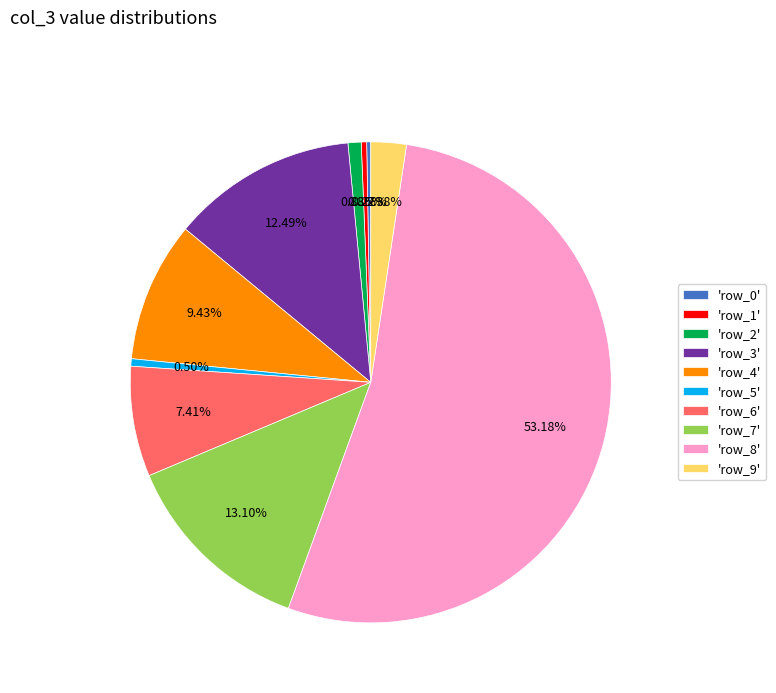

Is the sum of 'row_3' and 'row_4' greater than half?

No